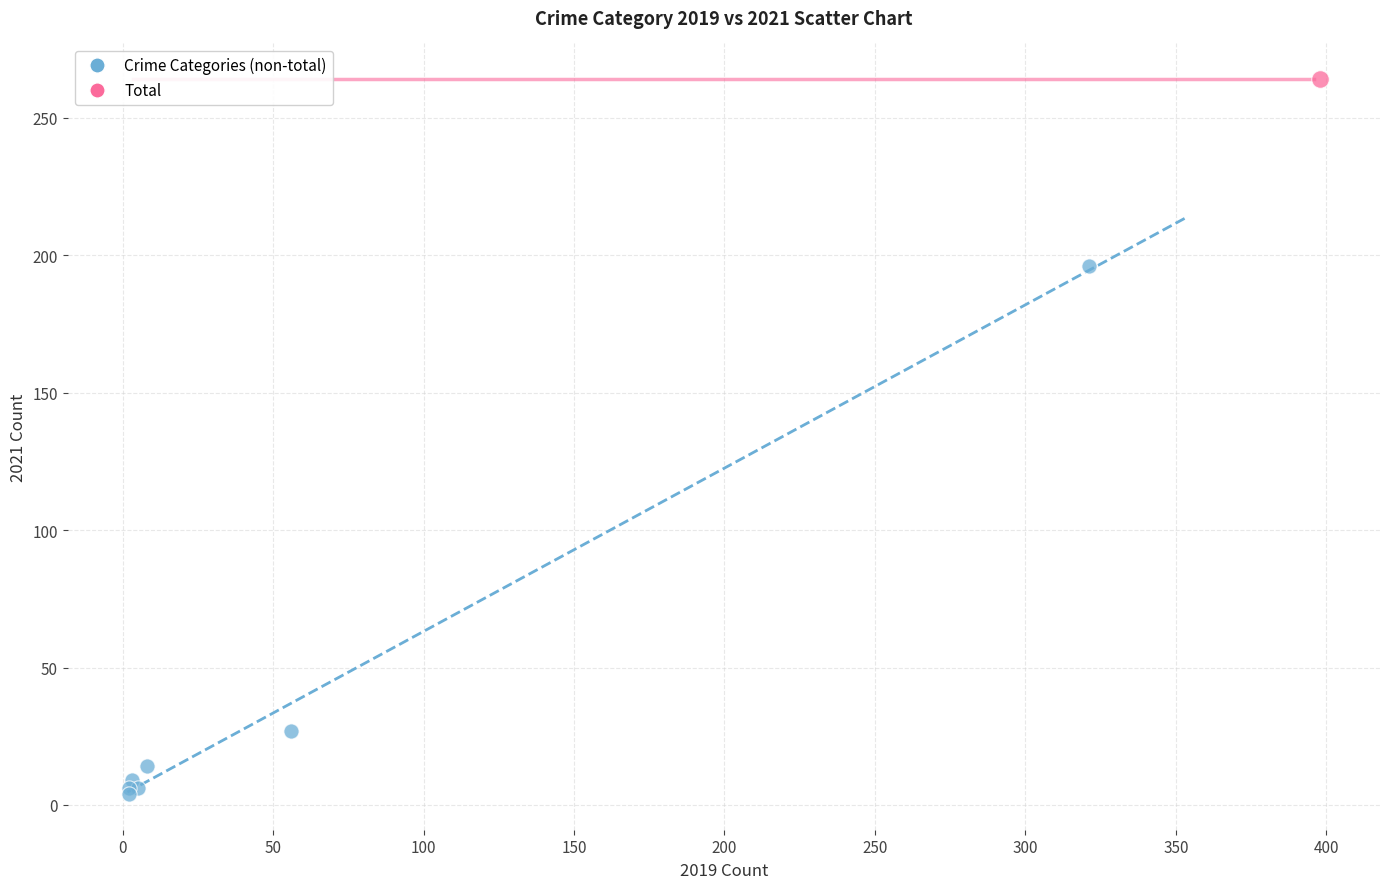

What are all the series names shown in the legend?

Crime Categories (non-total), Total